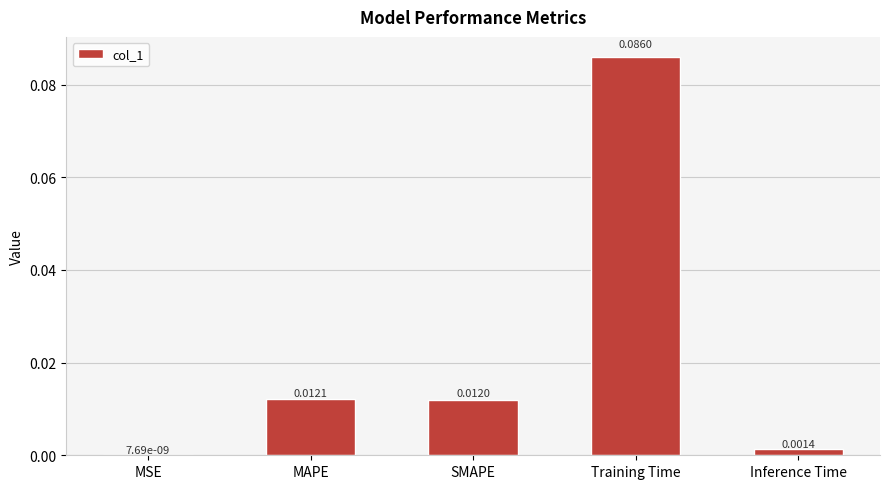

Where is the data nearest to the value 0?

MSE